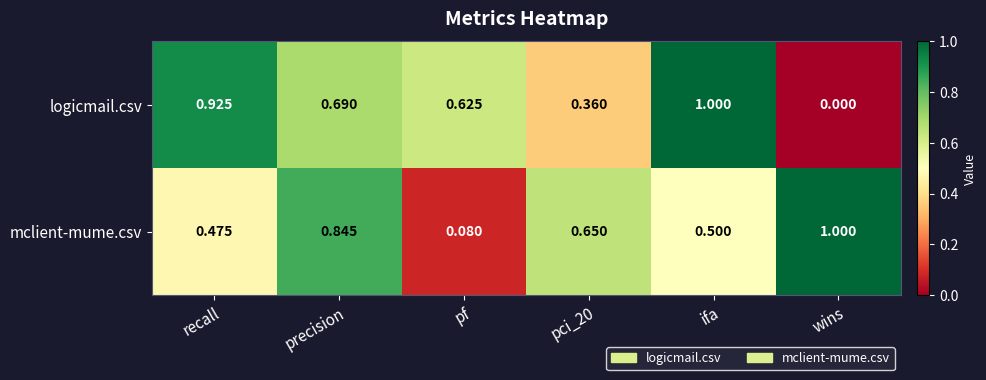

Between recall and ifa, which series saw the biggest shift?

logicmail.csv